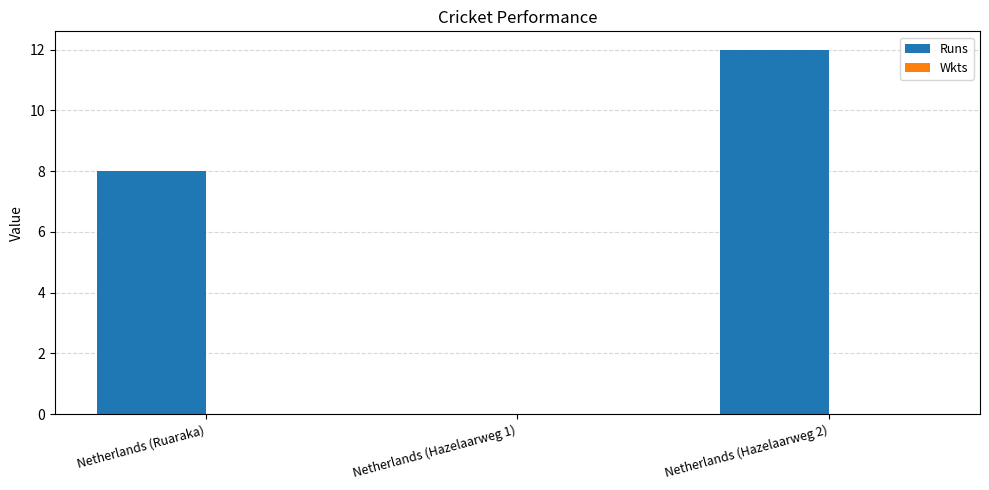

Which has a higher value, Netherlands (Hazelaarweg 2) or Netherlands (Ruaraka)?

Netherlands (Hazelaarweg 2)